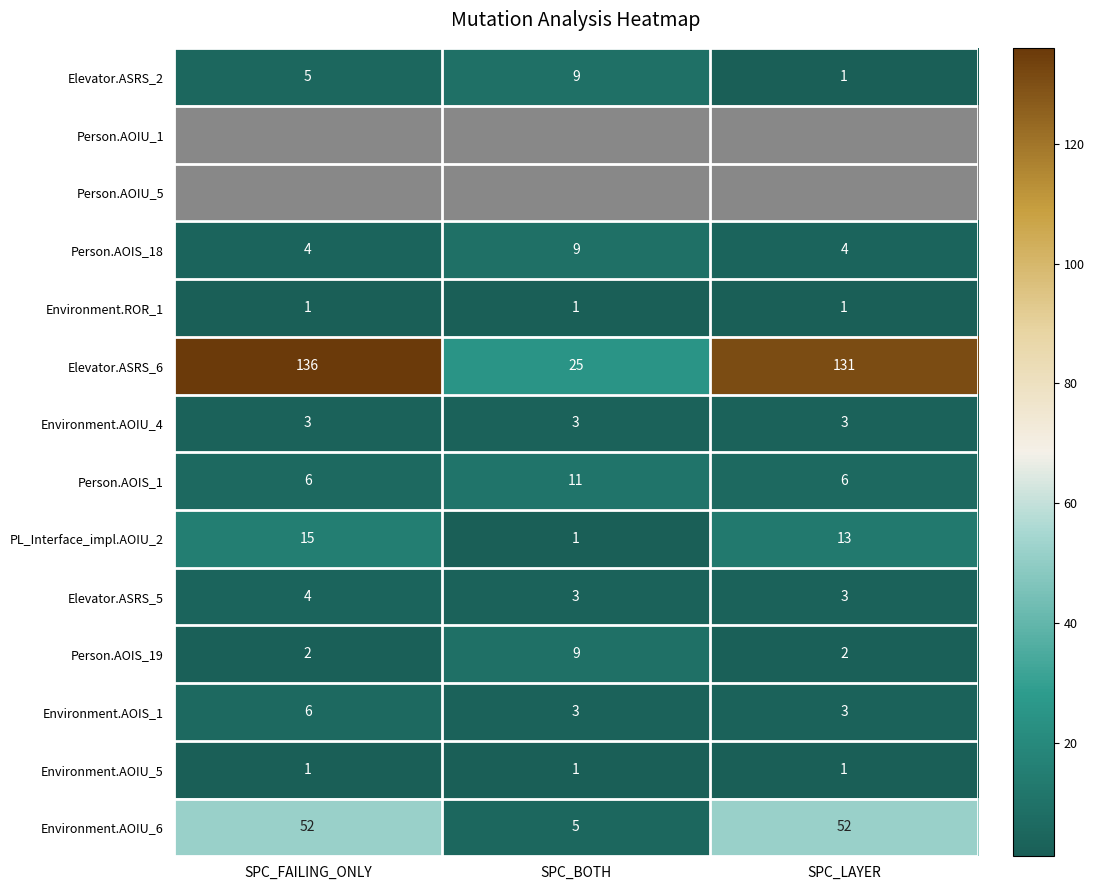

What is the minimum value for Environment.AOIS_1?

3